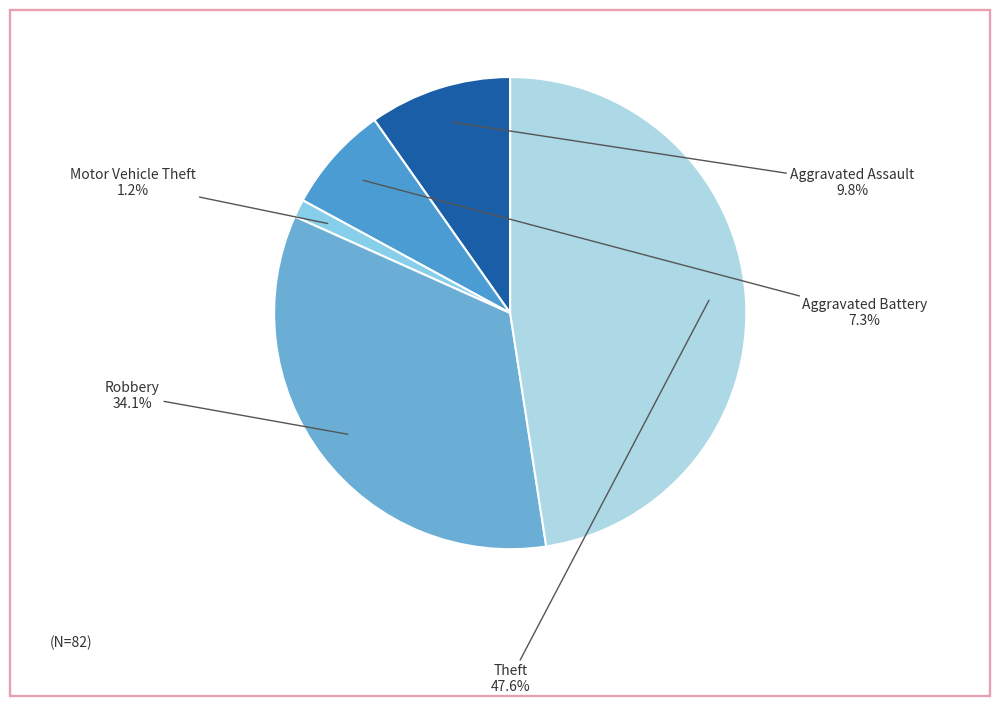

To the nearest percent, what is the difference between the largest and smallest slice percentages?

46%